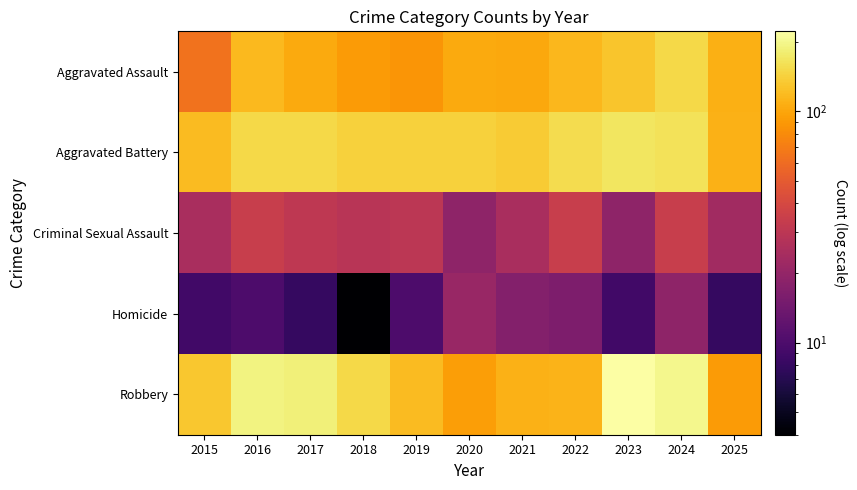

Count the number of categories in the chart.

11